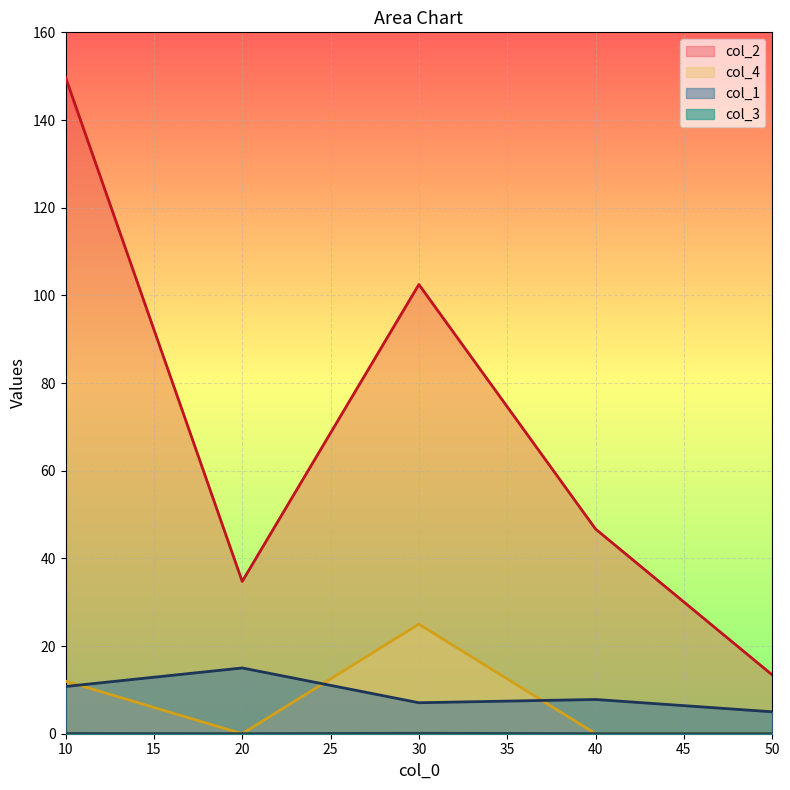

At which category does col_1 reach its first local peak?

20